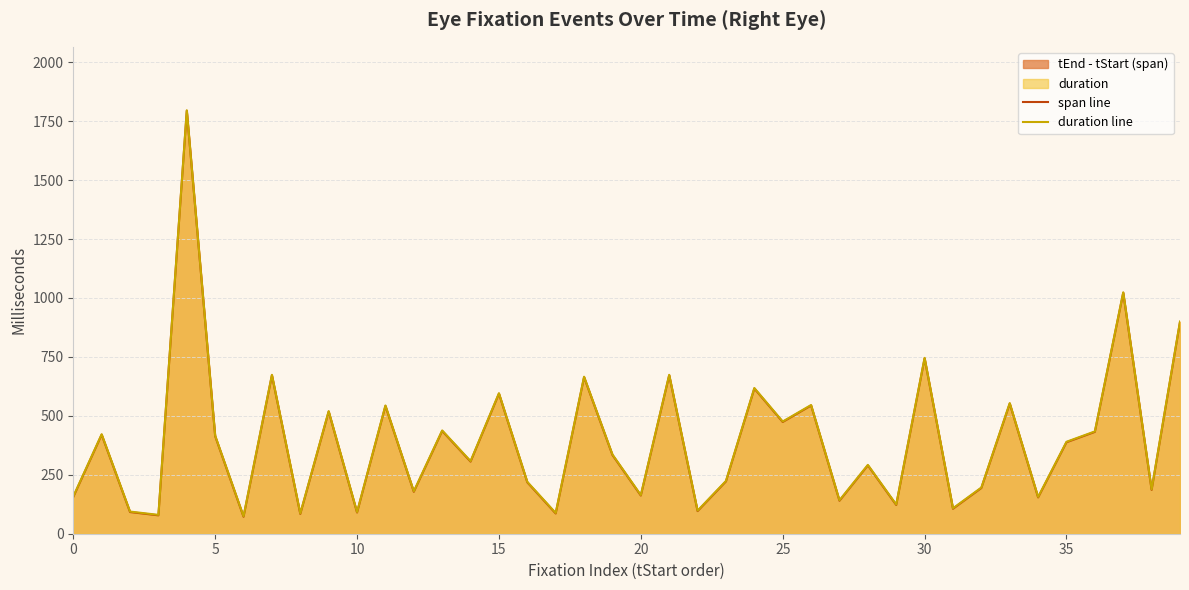

What is the difference between the highest and lowest values at 28?

2